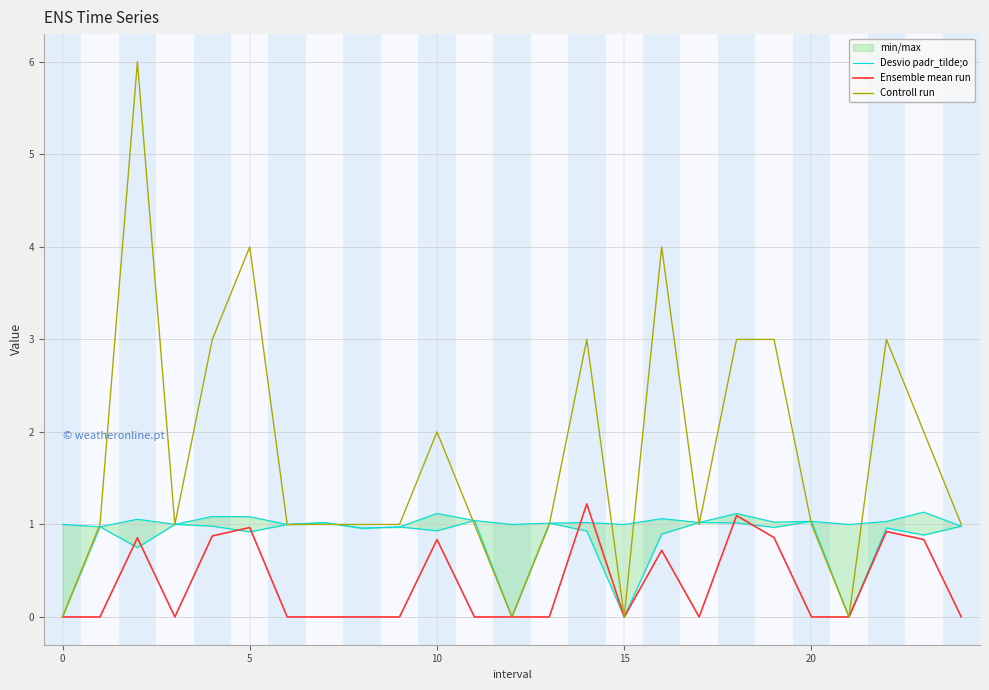

How many lines are shown in the chart?

3